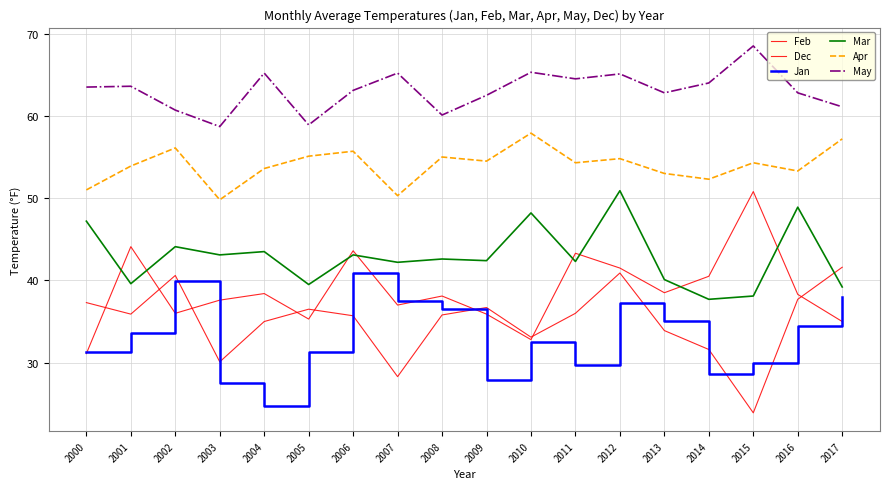

What is the highest value of the May series?

68.5